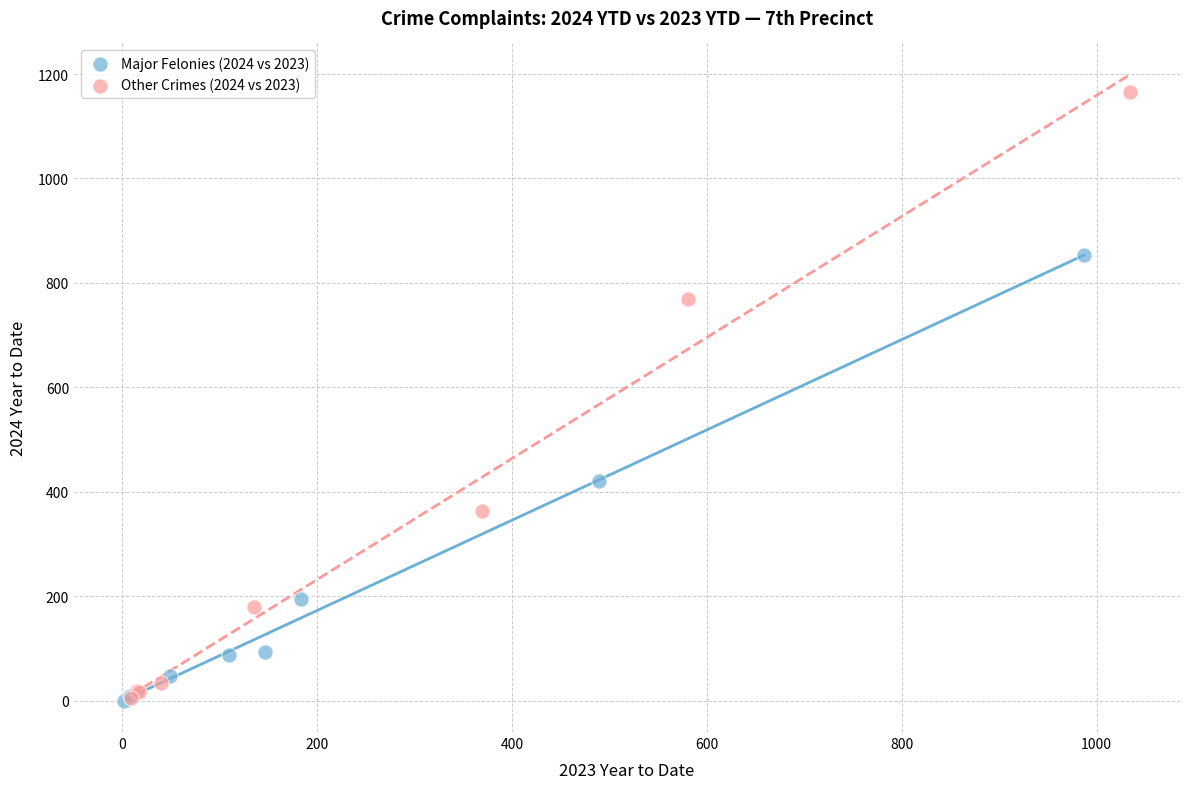

Which series reaches the maximum Y coordinate?

Other Crimes (2024 vs 2023)